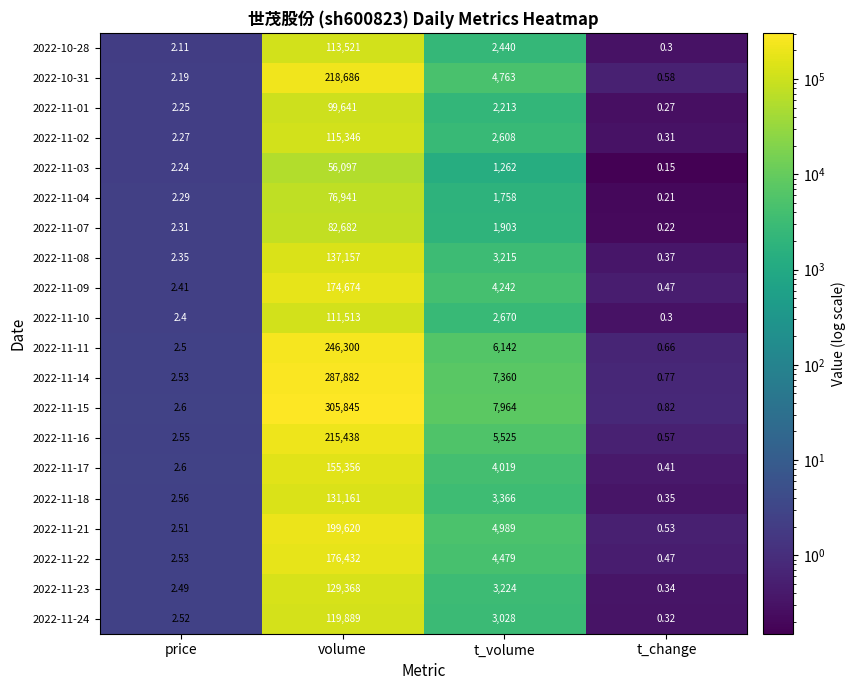

Which category has the lowest value across all series?

t_change